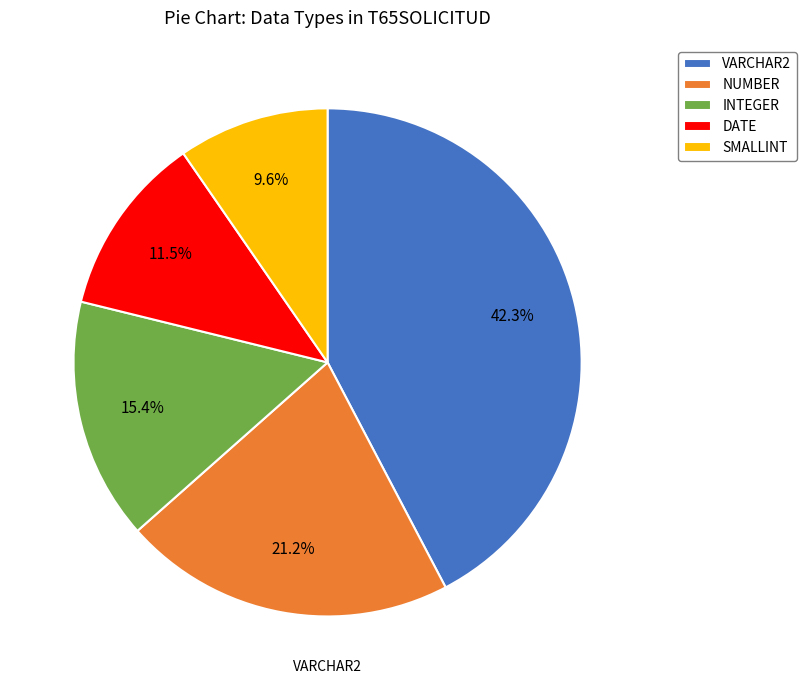

Count the number of slices in the pie.

5